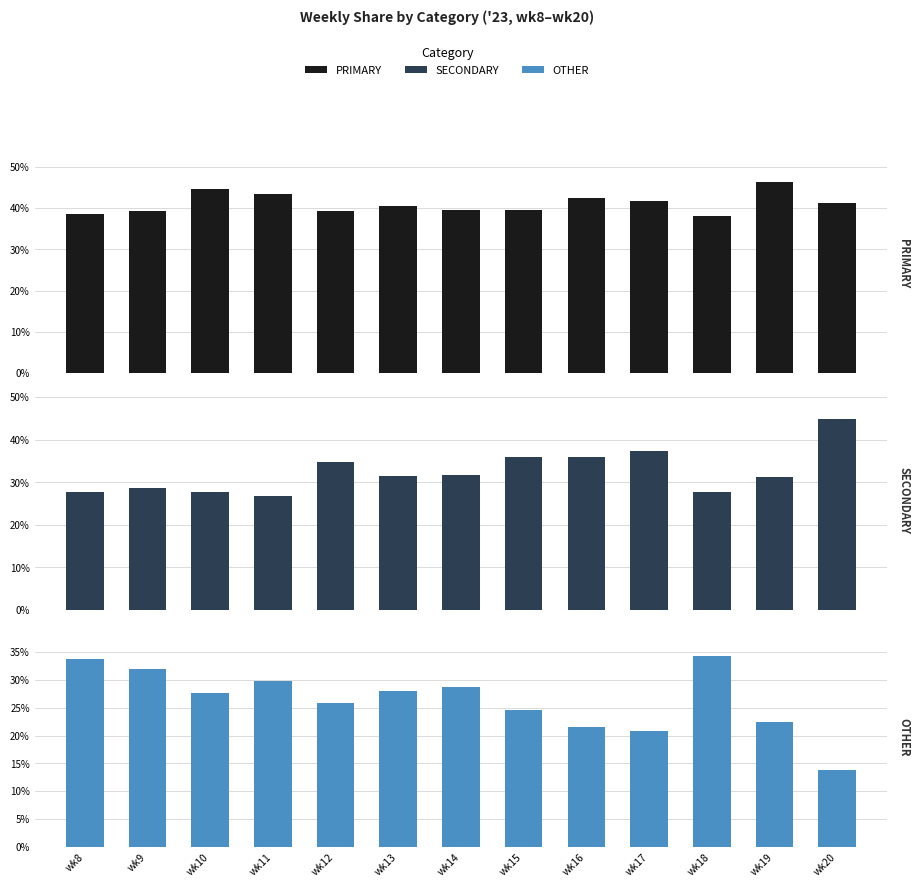

Are the bars grouped side by side (vs. stacked)?

Yes